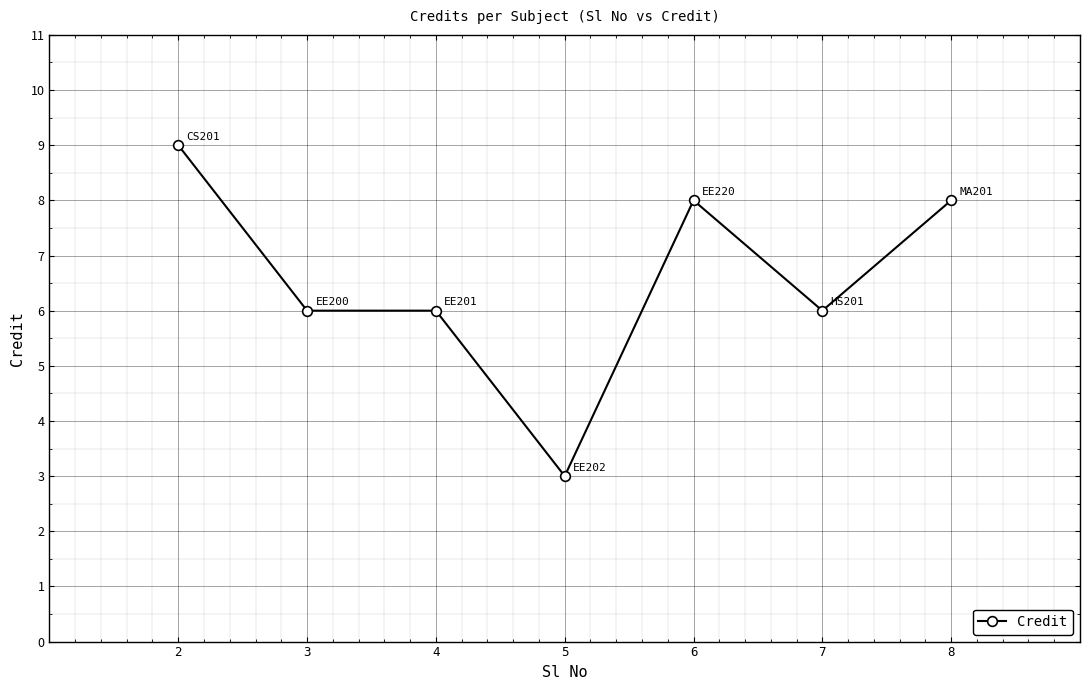

Does the chart display data point markers on the line(s)?

Yes